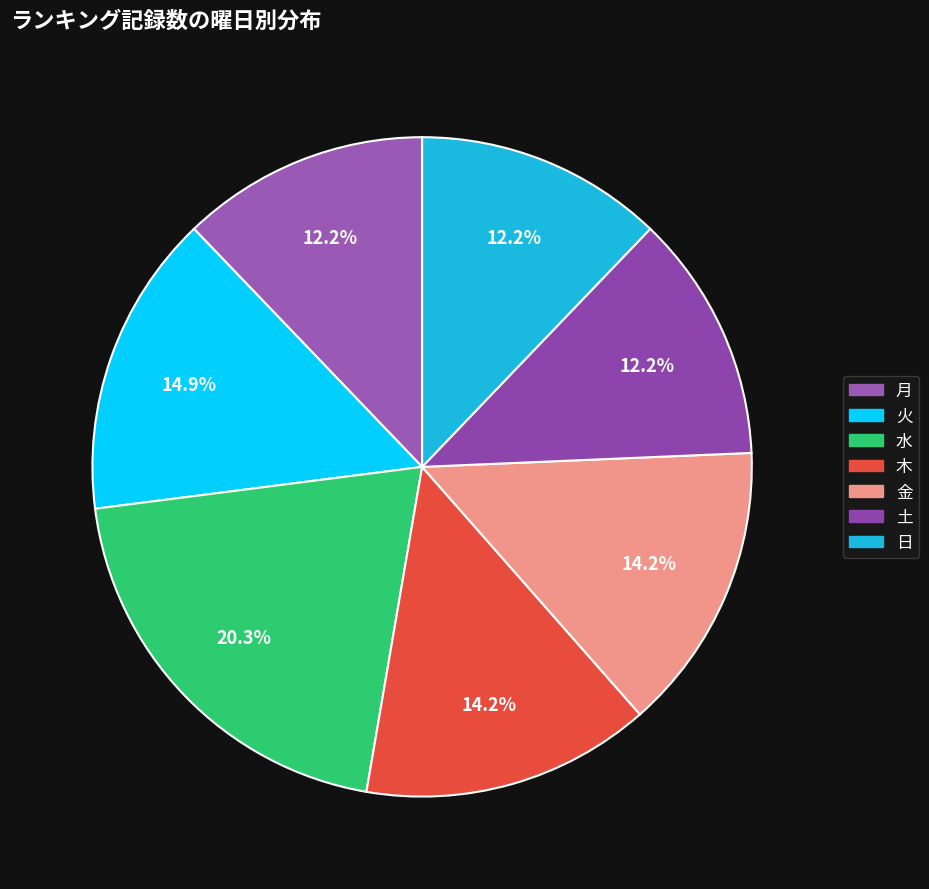

Between 月 and 日, which is larger?

月